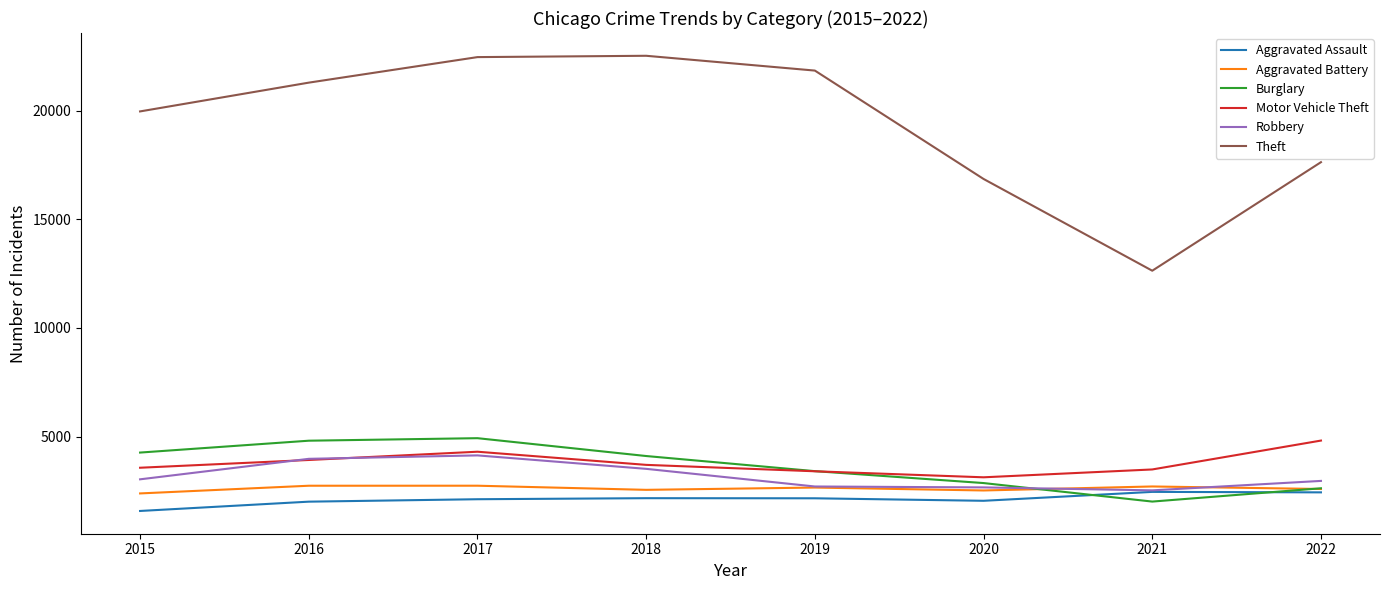

At how many categories does at least one series exceed 2769?

8